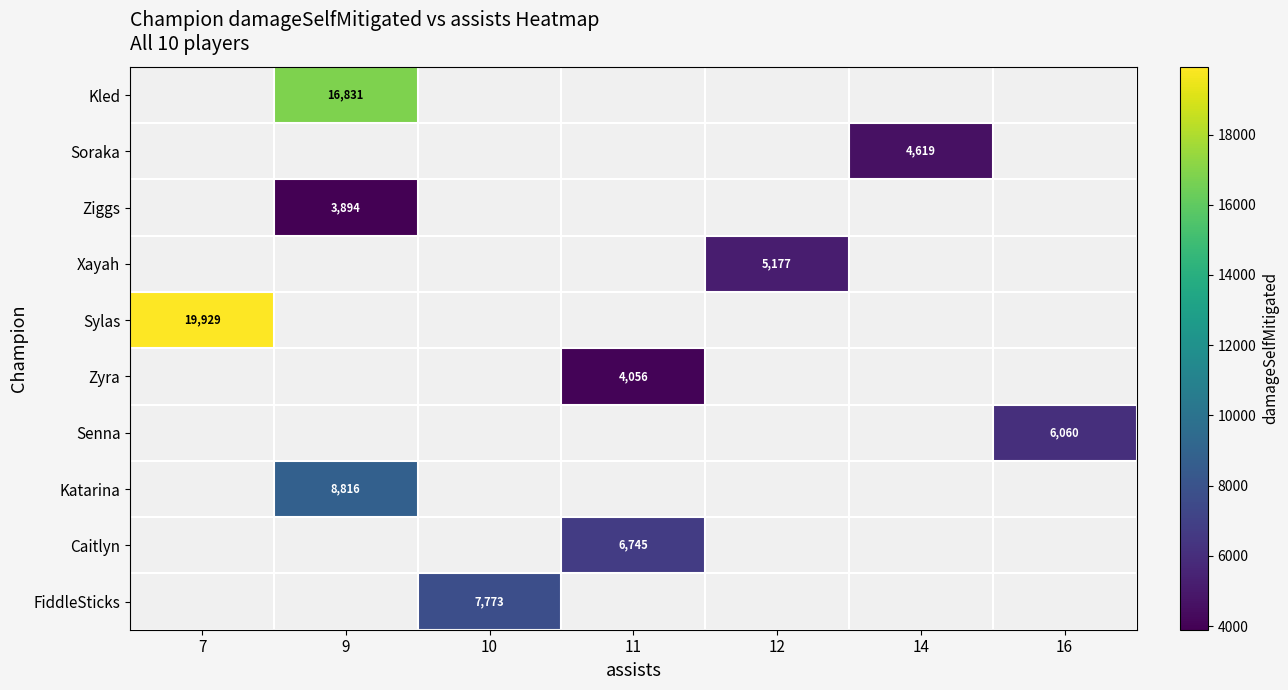

What is the difference between the highest and lowest values at 9?

12937.0